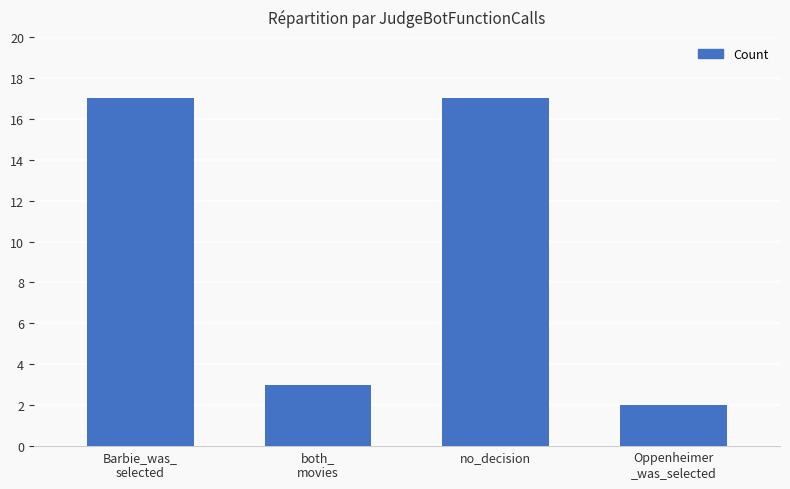

Which label corresponds to the smallest value in the chart?

Oppenheimer
_was_selected